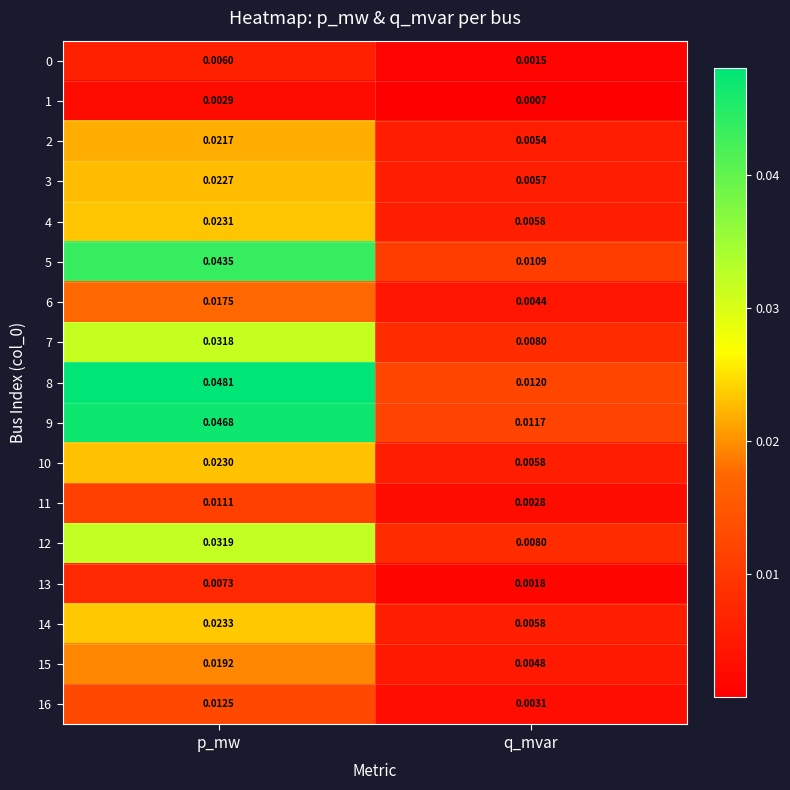

Is the value of 12 at q_mvar greater than the value of 4 at p_mw?

No